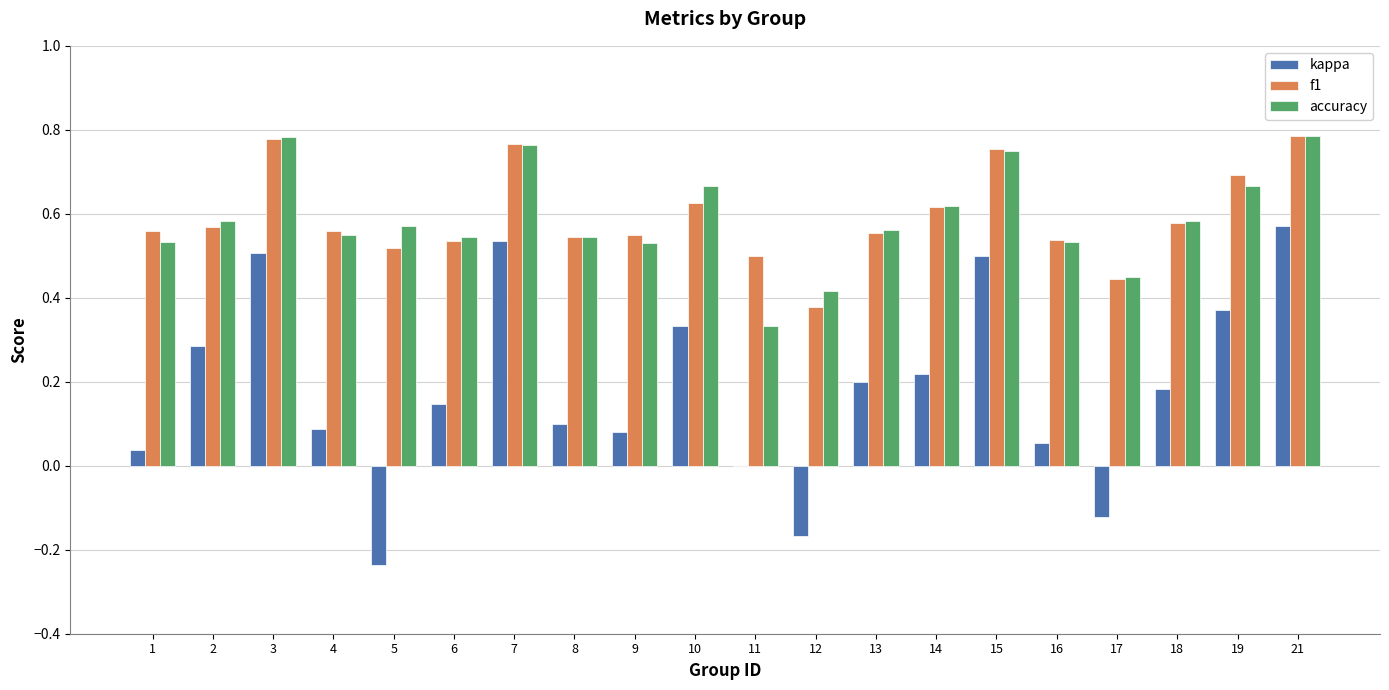

What is the total value across all series at 7?

2.1